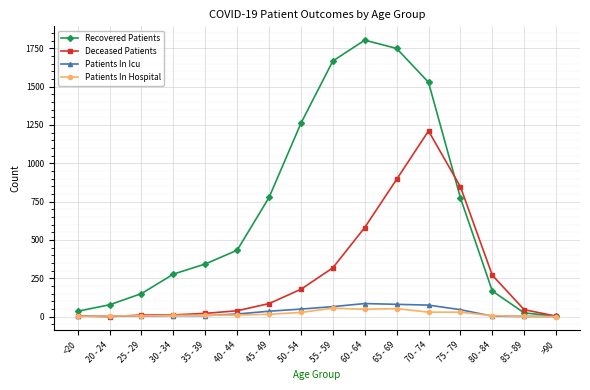

The value of Deceased Patients at 20 - 24 is 768. True or false?

False